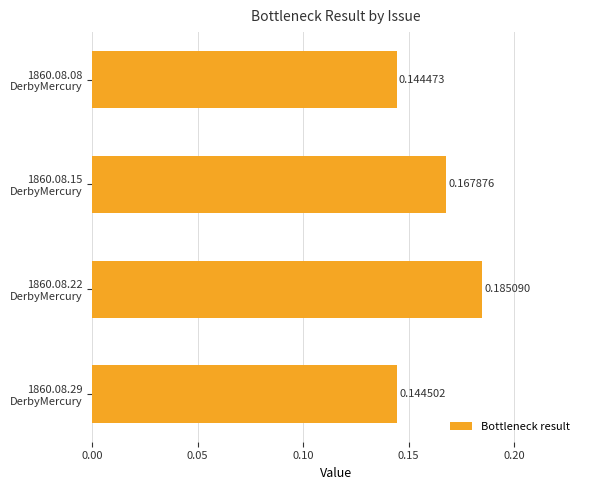

What is the sum of all values?

0.6